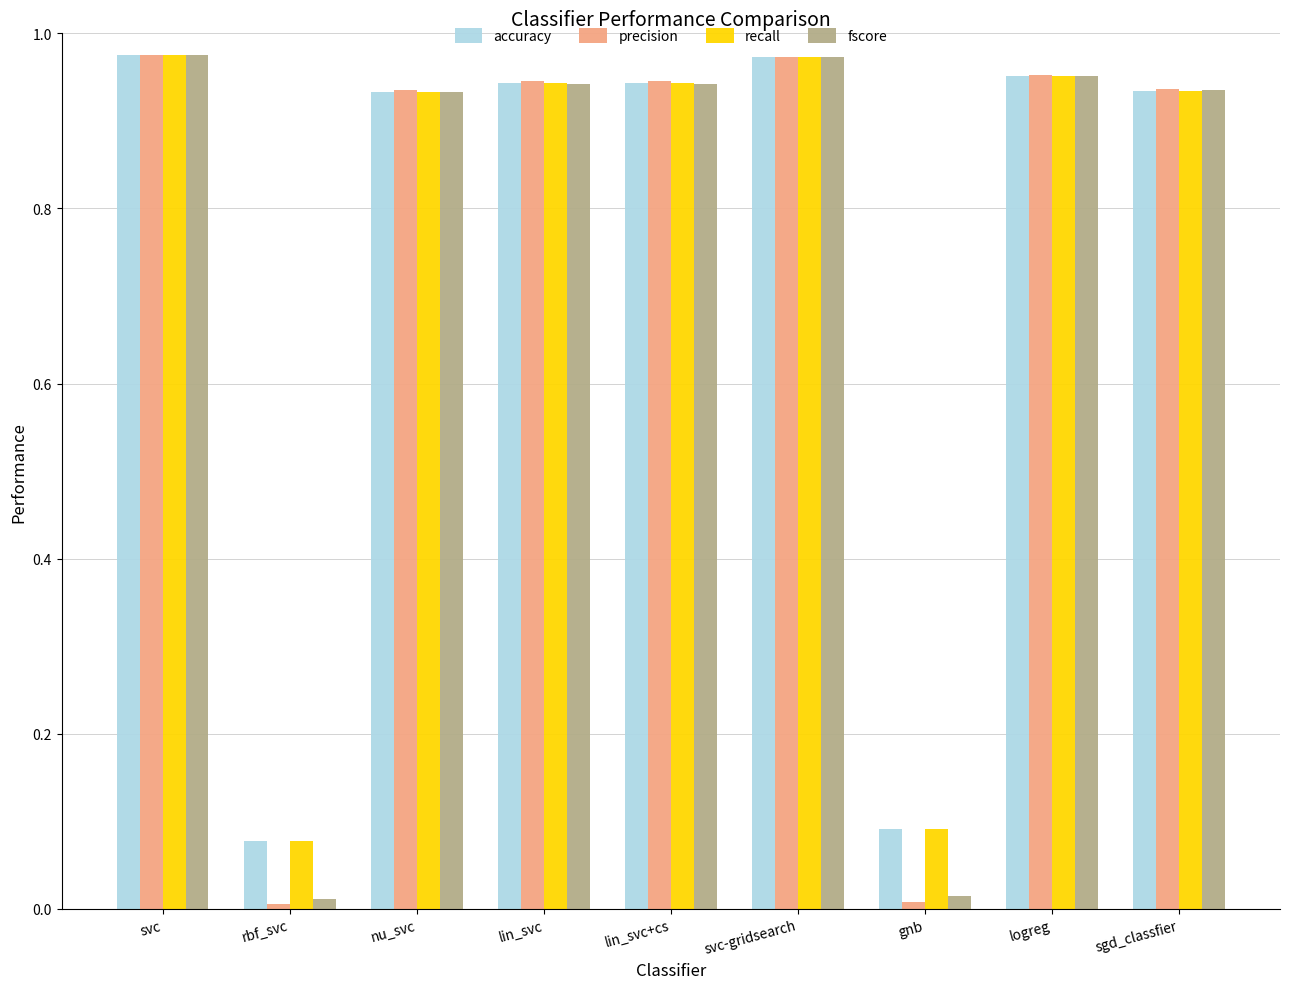

Does the chart contain any negative values?

No